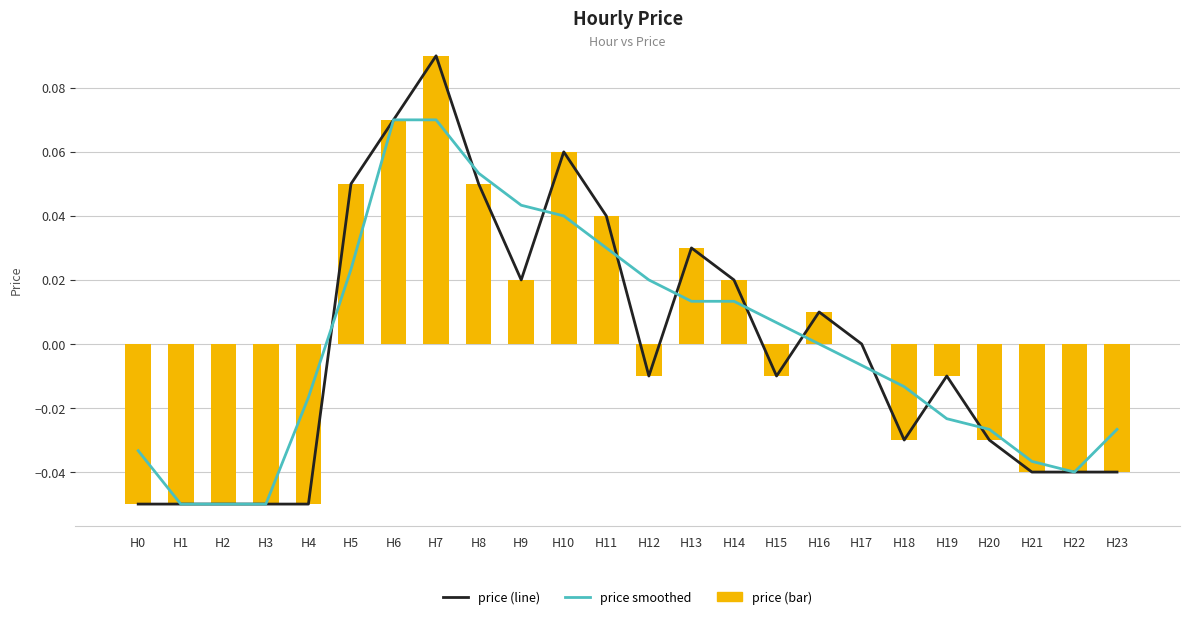

How many negative values are there?

13